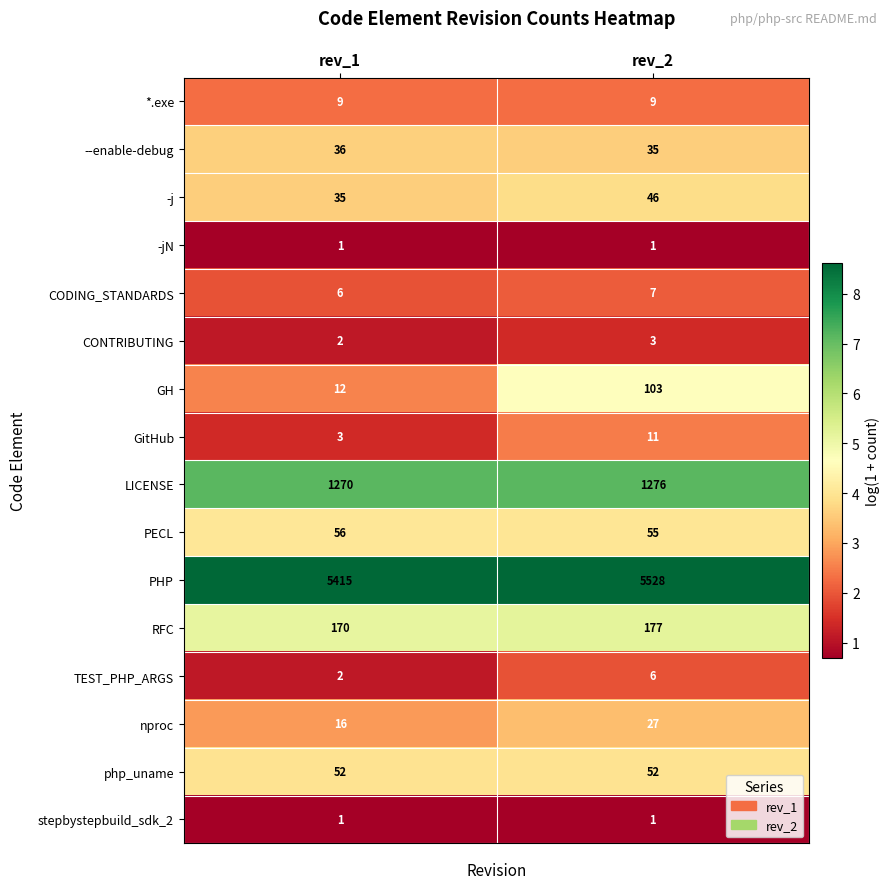

What is the total value across all series at rev_1?

7086